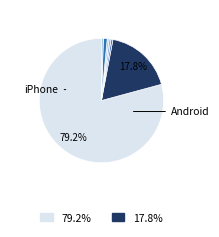

To the nearest percent, what is the difference between the largest and smallest slice percentages?

79%